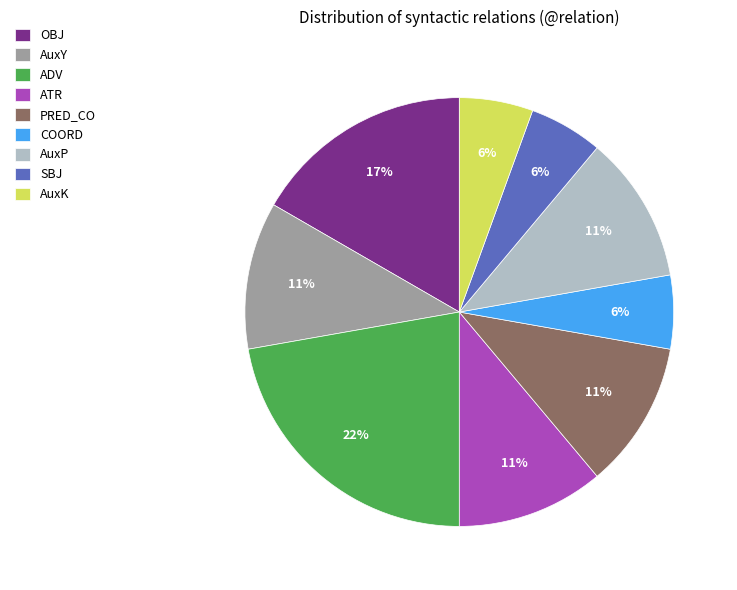

What is the ratio of the value at SBJ to the value at COORD?

1.0